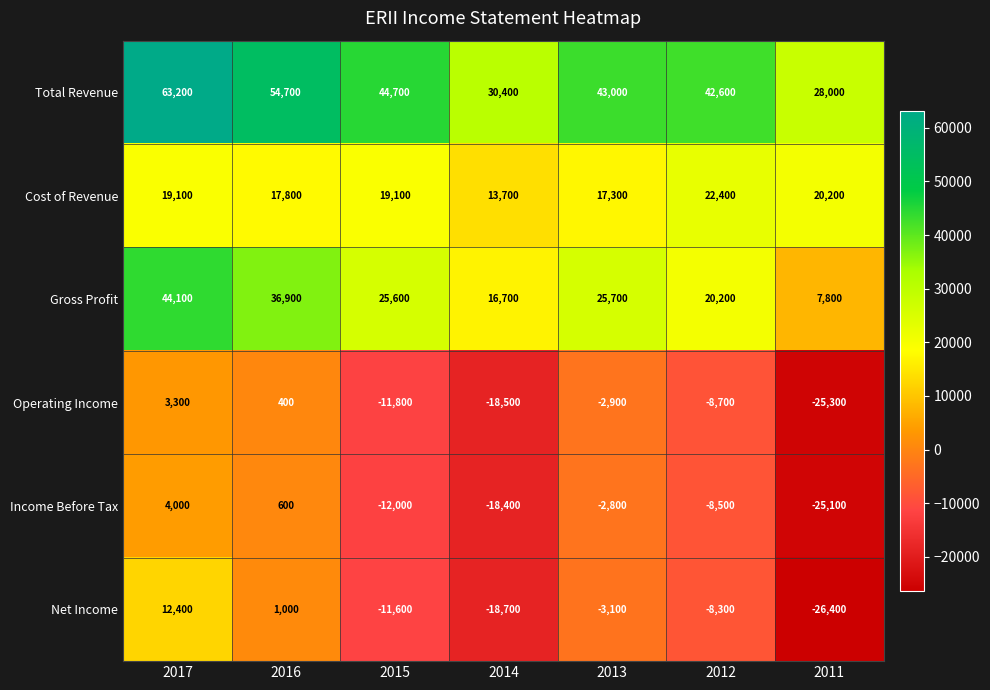

How many data points does each series have?

7